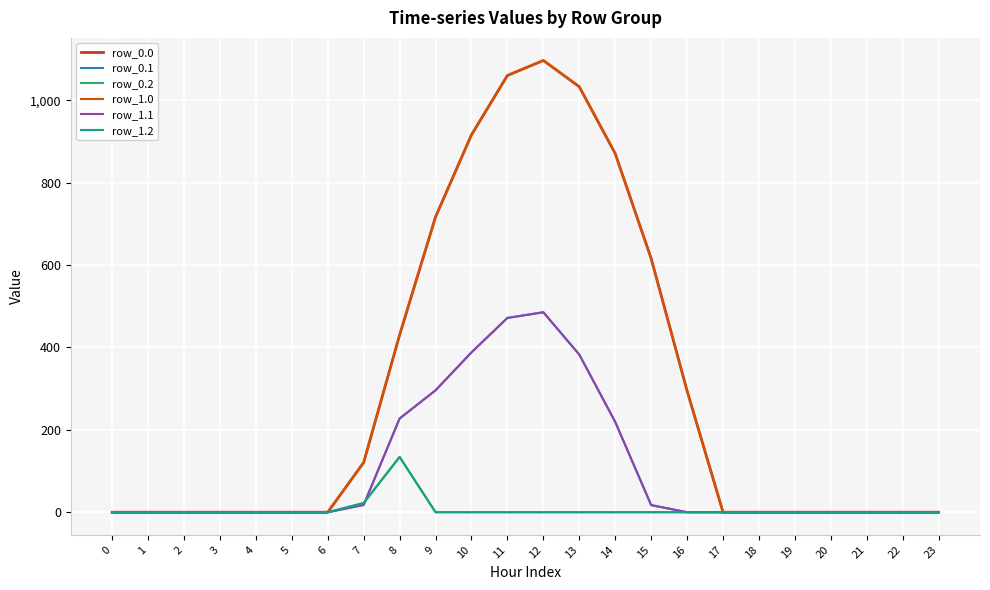

What is the difference between the highest and lowest values at 11?

1060.3